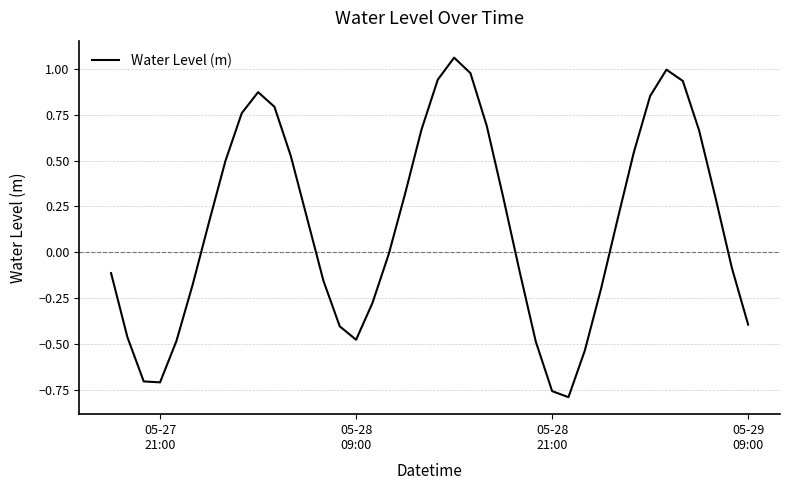

True or false: there are more than 2 points higher than both neighbors.

True